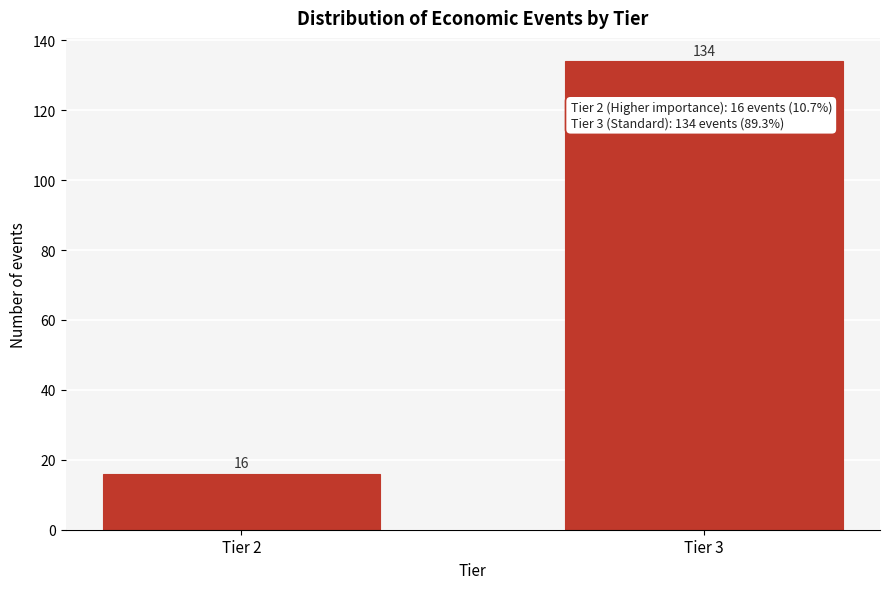

Reading left to right, what are all the values shown in this chart?

16	134